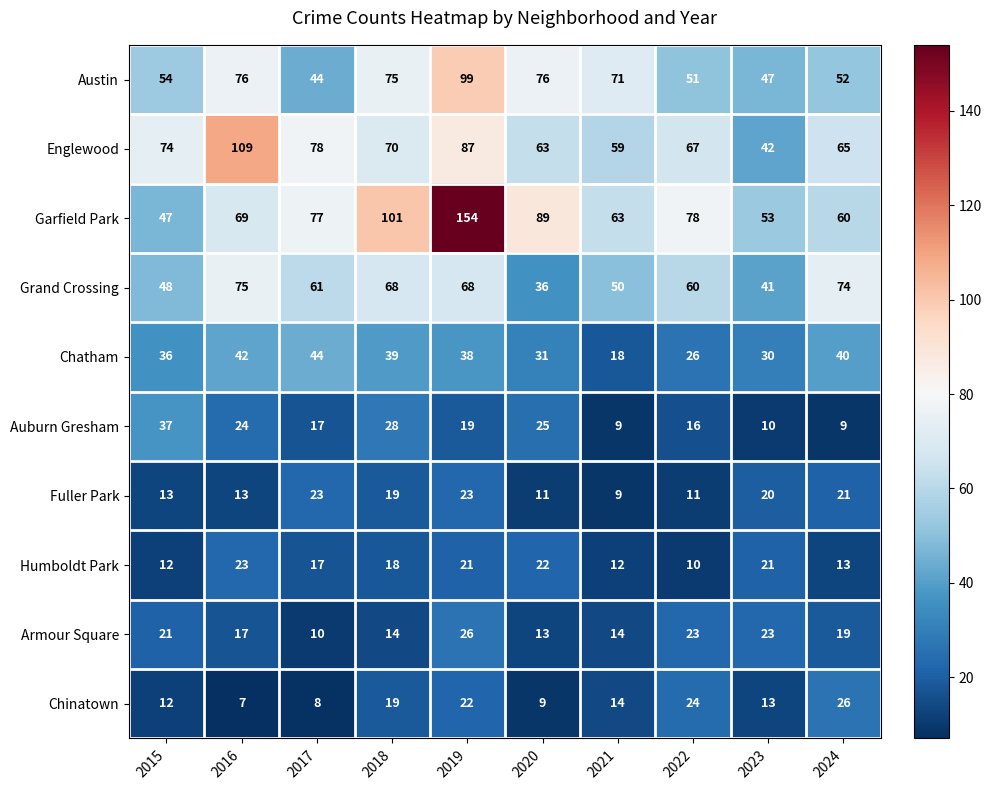

What is the sum of the Grand Crossing values at 2023 and 2024?

115